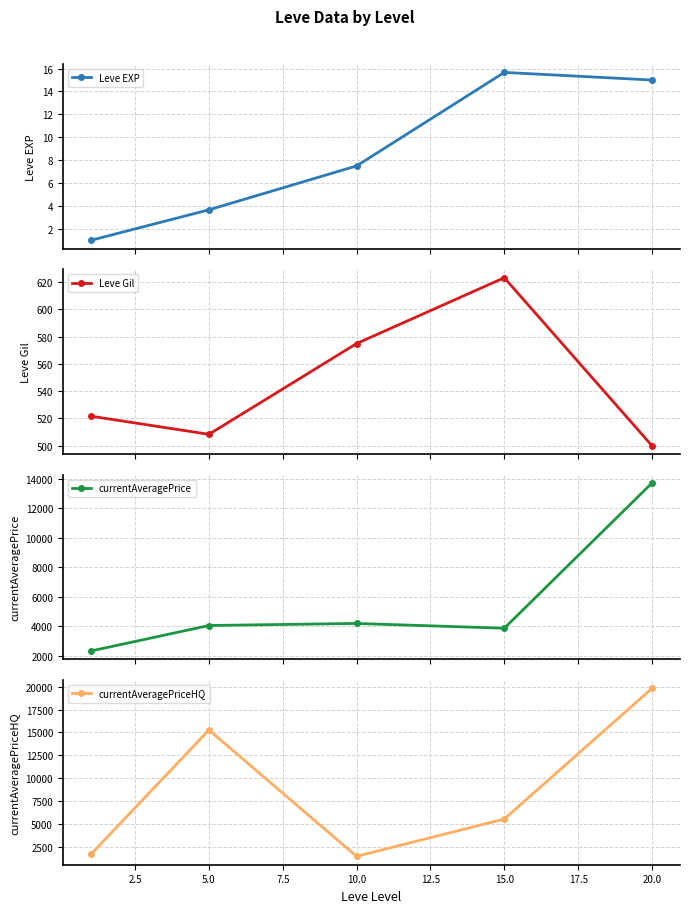

At how many categories does at least one series exceed 9363?

2